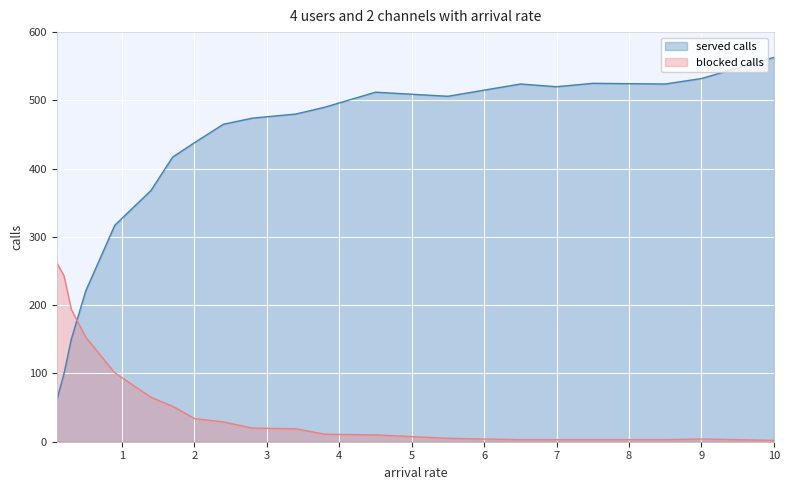

How many lines are shown in the chart?

2